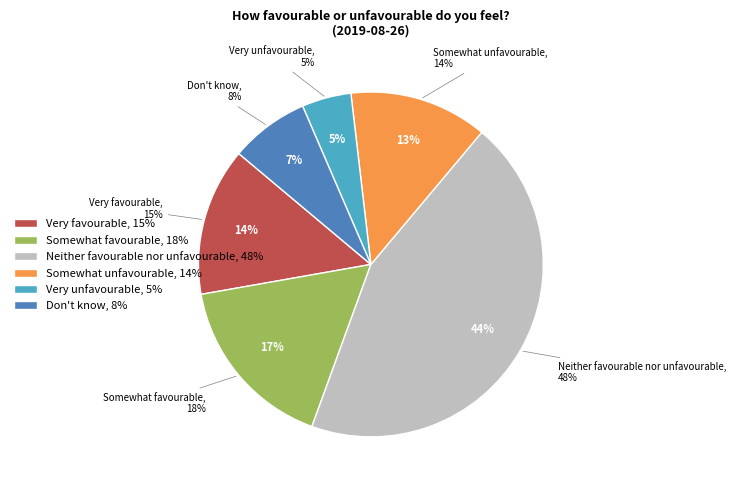

What is the total percentage of Very unfavourable and Very favourable?

18.5%